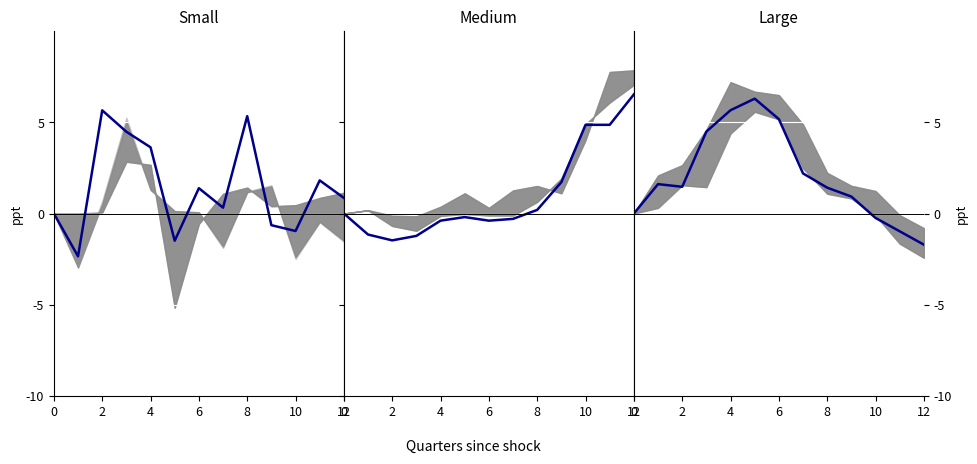

What is the smallest value displayed?

-2.3